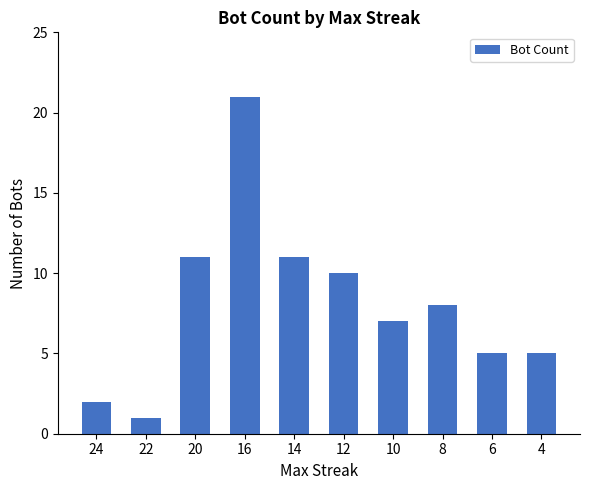

What is the change in value from 22 to 4?

+4